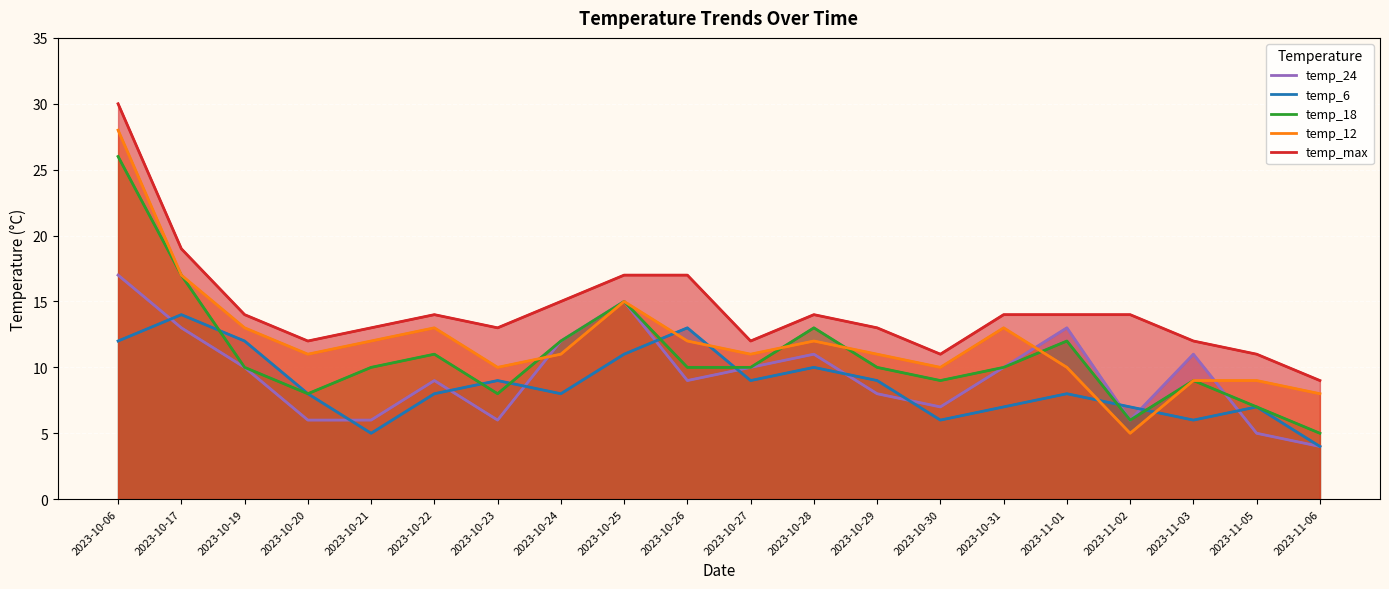

Where is temp_max nearest to the value 19?

2023-10-17